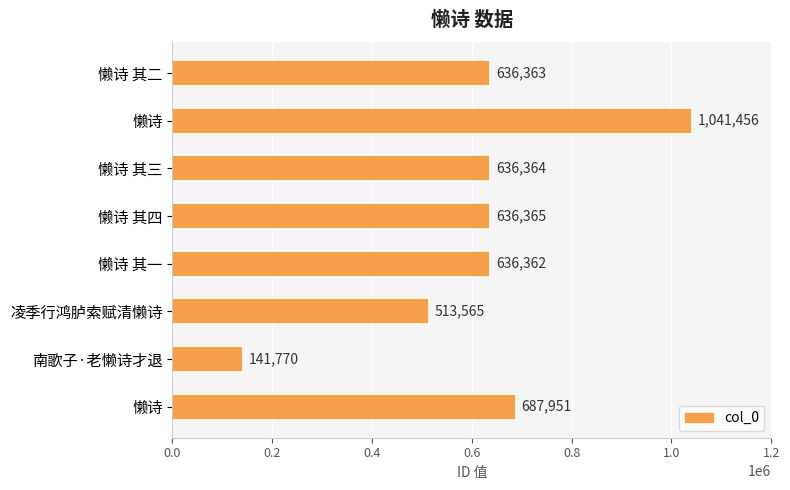

What is the greatest value displayed?

1041456